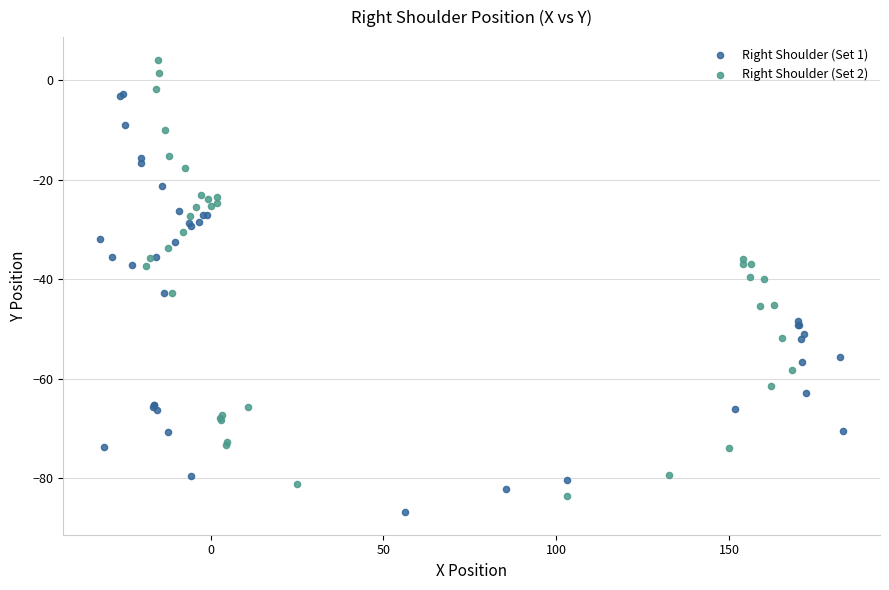

What are all the series names shown in the legend?

Right Shoulder (Set 1), Right Shoulder (Set 2)